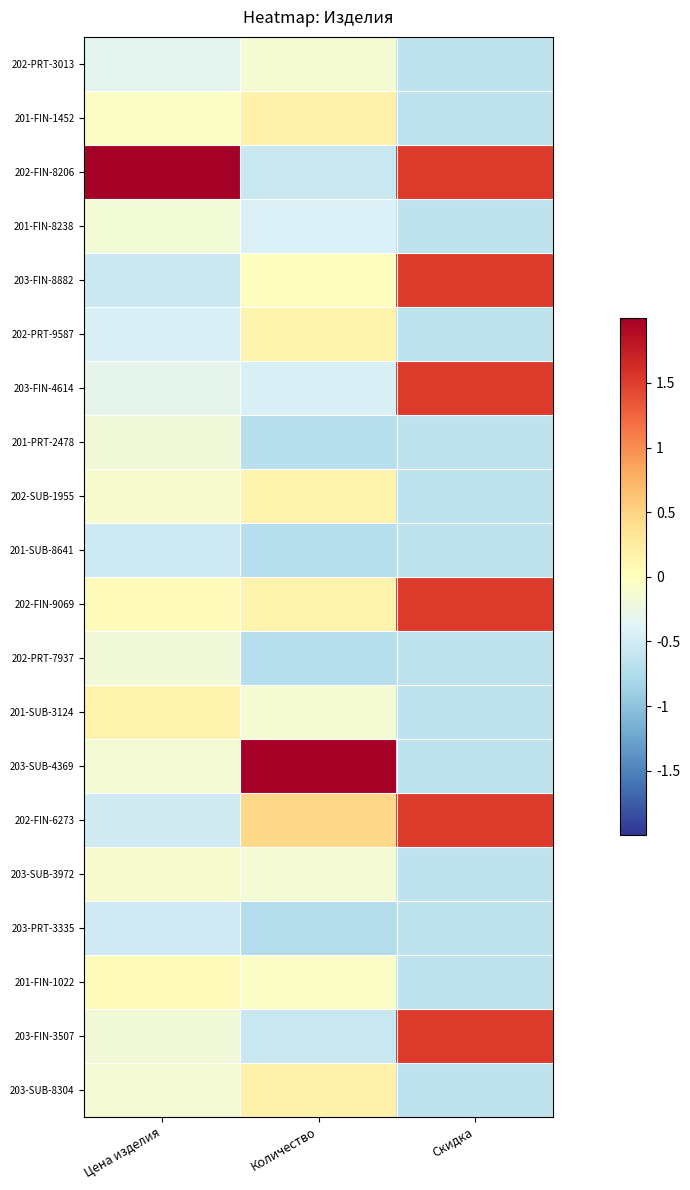

Reading left to right, list all the values displayed in this chart.

202-PRT-3013: Цена изделия=-0.3	Количество=-0.1	Скидка=-0.7
201-FIN-1452: Цена изделия=-0.0	Количество=0.2	Скидка=-0.7
202-FIN-8206: Цена изделия=4.3	Количество=-0.6	Скидка=1.5
201-FIN-8238: Цена изделия=-0.2	Количество=-0.4	Скидка=-0.7
203-FIN-8882: Цена изделия=-0.5	Количество=-0.0	Скидка=1.5
202-PRT-9587: Цена изделия=-0.5	Количество=0.2	Скидка=-0.7
203-FIN-4614: Цена изделия=-0.3	Количество=-0.5	Скидка=1.5
201-PRT-2478: Цена изделия=-0.2	Количество=-0.7	Скидка=-0.7
202-SUB-1955: Цена изделия=-0.1	Количество=0.2	Скидка=-0.7
201-SUB-8641: Цена изделия=-0.5	Количество=-0.7	Скидка=-0.7
202-FIN-9069: Цена изделия=0.0	Количество=0.2	Скидка=1.5
202-PRT-7937: Цена изделия=-0.2	Количество=-0.7	Скидка=-0.7
201-SUB-3124: Цена изделия=0.1	Количество=-0.1	Скидка=-0.7
203-SUB-4369: Цена изделия=-0.2	Количество=4.1	Скидка=-0.7
202-FIN-6273: Цена изделия=-0.5	Количество=0.5	Скидка=1.5
203-SUB-3972: Цена изделия=-0.1	Количество=-0.1	Скидка=-0.7
203-PRT-3335: Цена изделия=-0.5	Количество=-0.7	Скидка=-0.7
201-FIN-1022: Цена изделия=0.0	Количество=-0.1	Скидка=-0.7
203-FIN-3507: Цена изделия=-0.2	Количество=-0.6	Скидка=1.5
203-SUB-8304: Цена изделия=-0.1	Количество=0.2	Скидка=-0.7